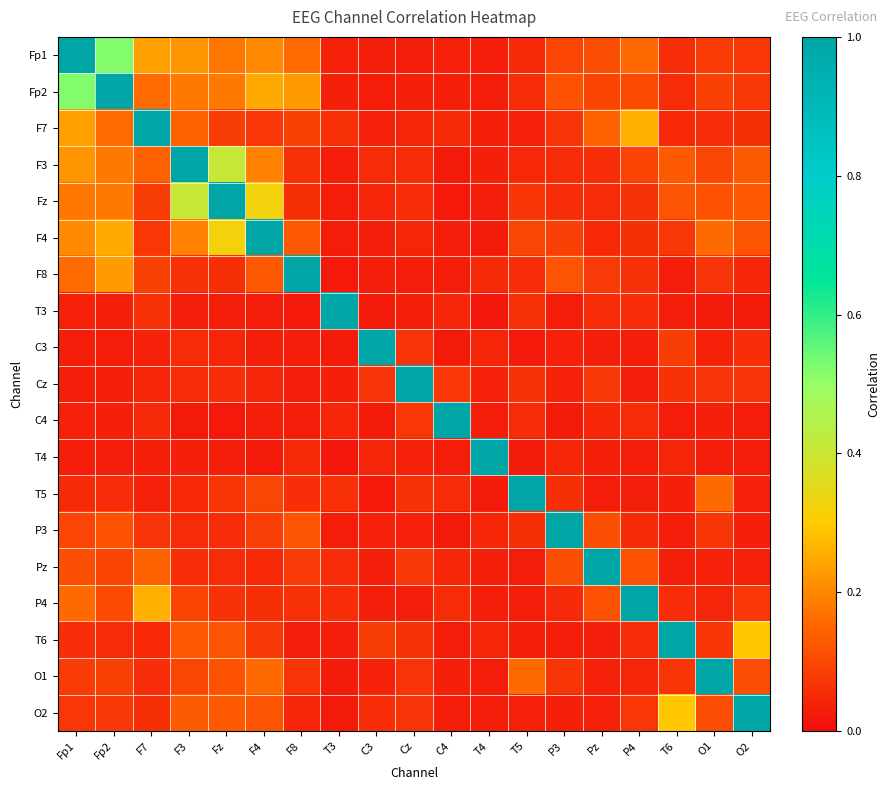

Count the number of data series in this chart.

19